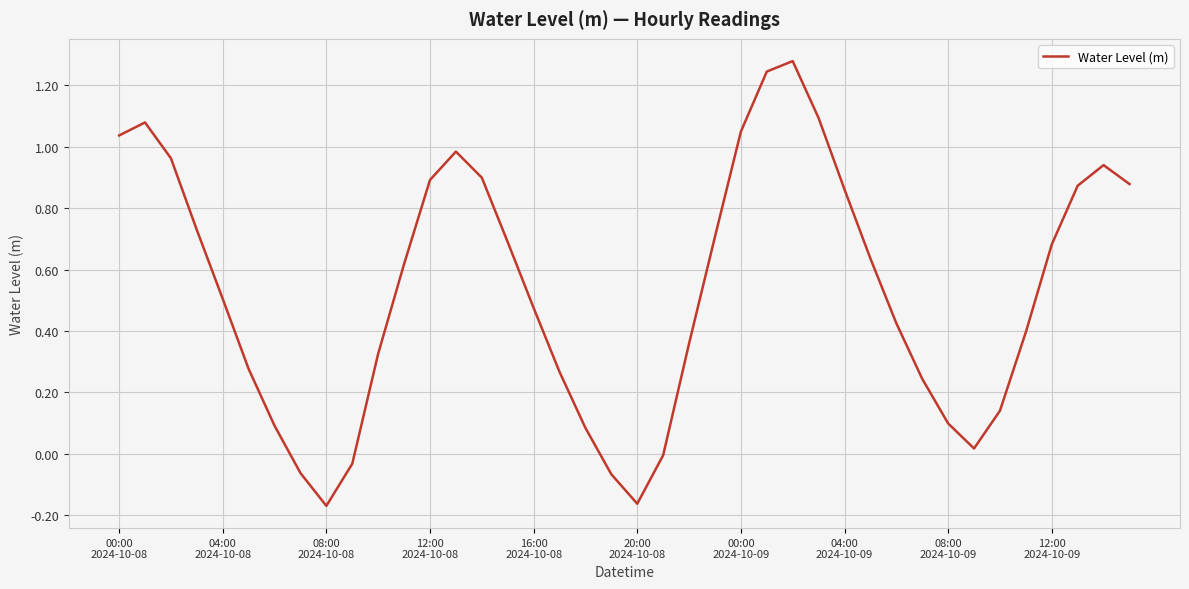

Is this an area chart (filled region under the line)?

No